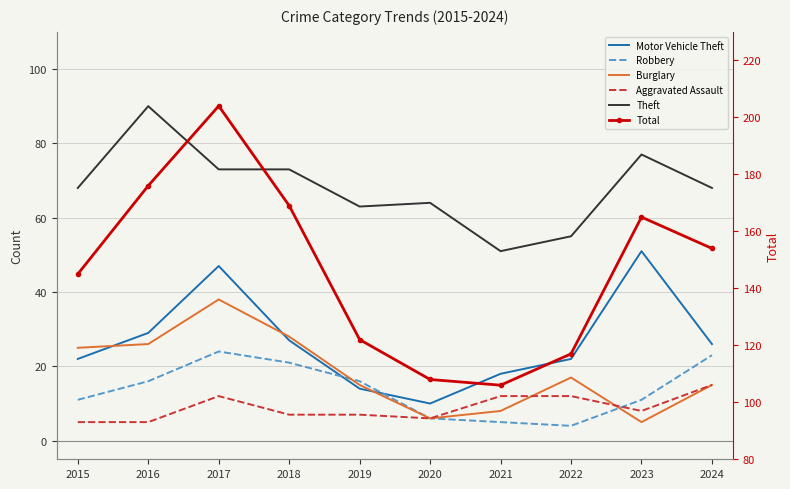

The value of Motor Vehicle Theft at 2023 is 18. True or false?

False